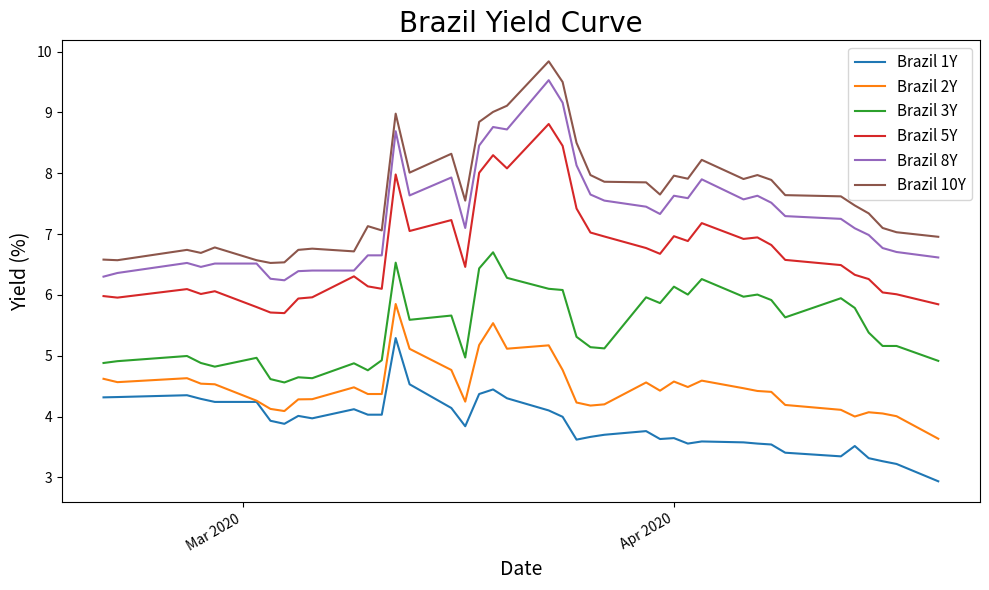

Which series has the largest total across all categories?

Brazil 10Y